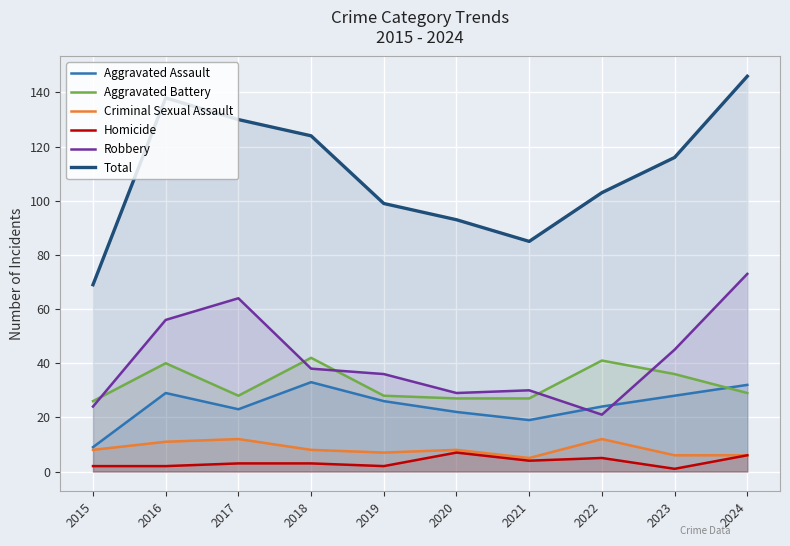

At which category does the chart reach its minimum across all series?

2023